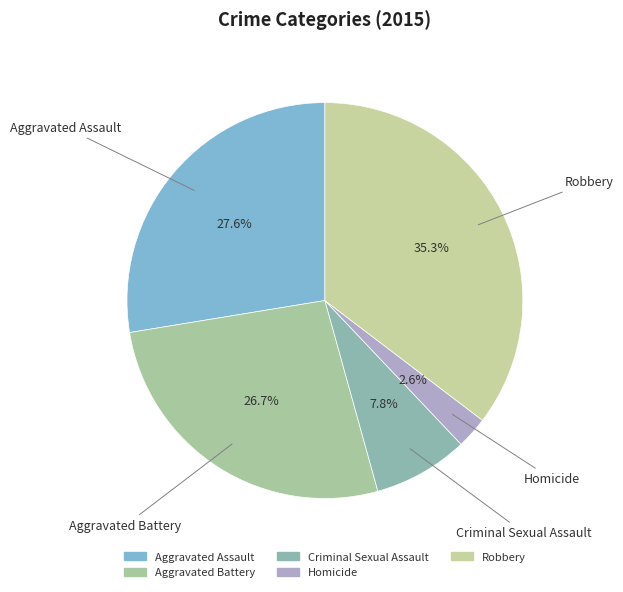

Do Aggravated Battery and Aggravated Assault together represent more than half of the pie?

Yes